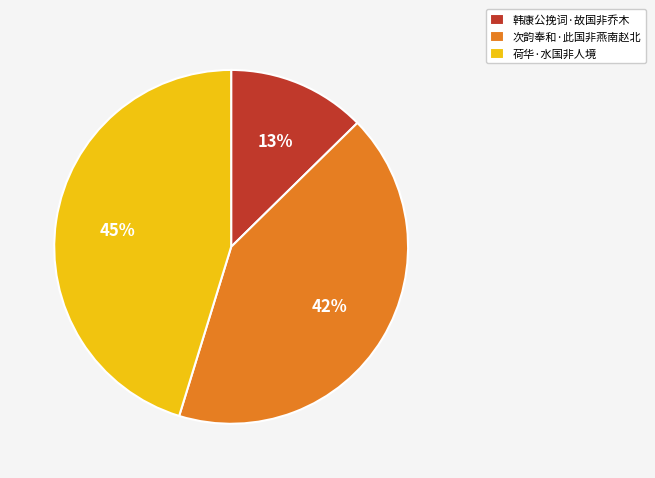

Is there any slice that represents more than half of the pie?

No